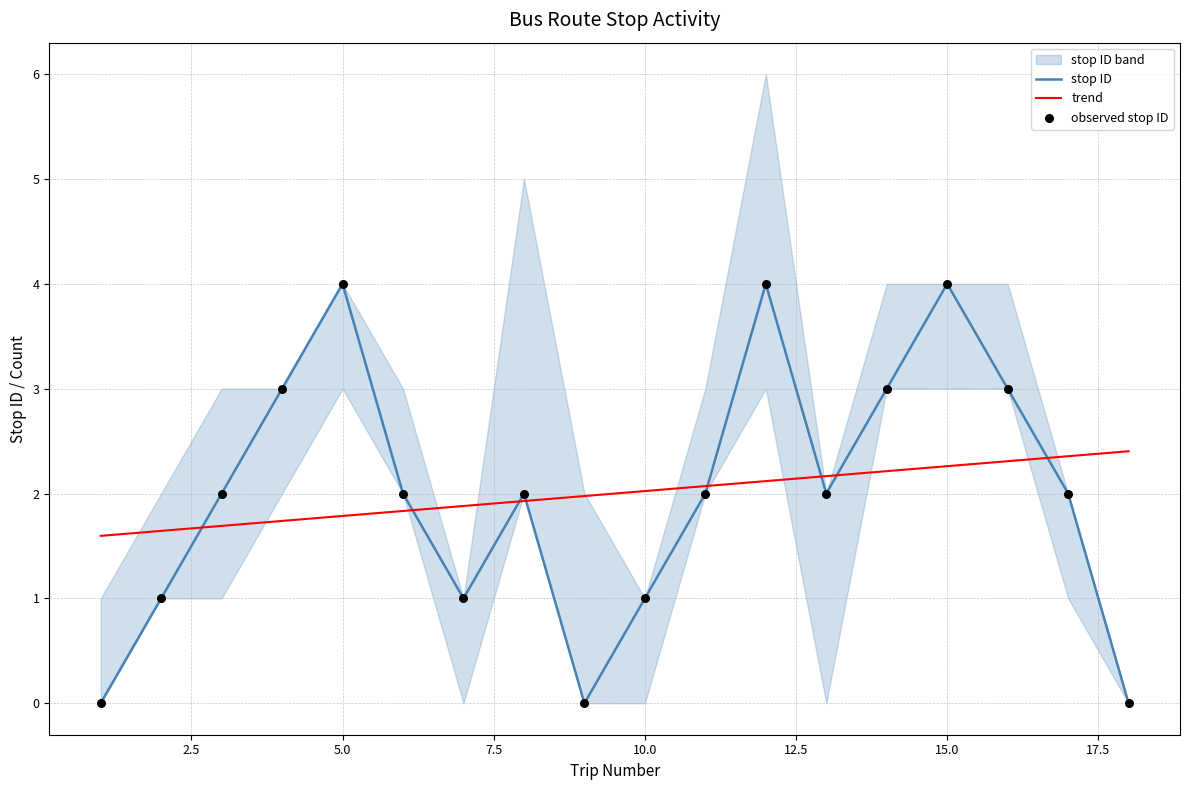

Is it true that stop ID equals 1.0 at 10.0?

True